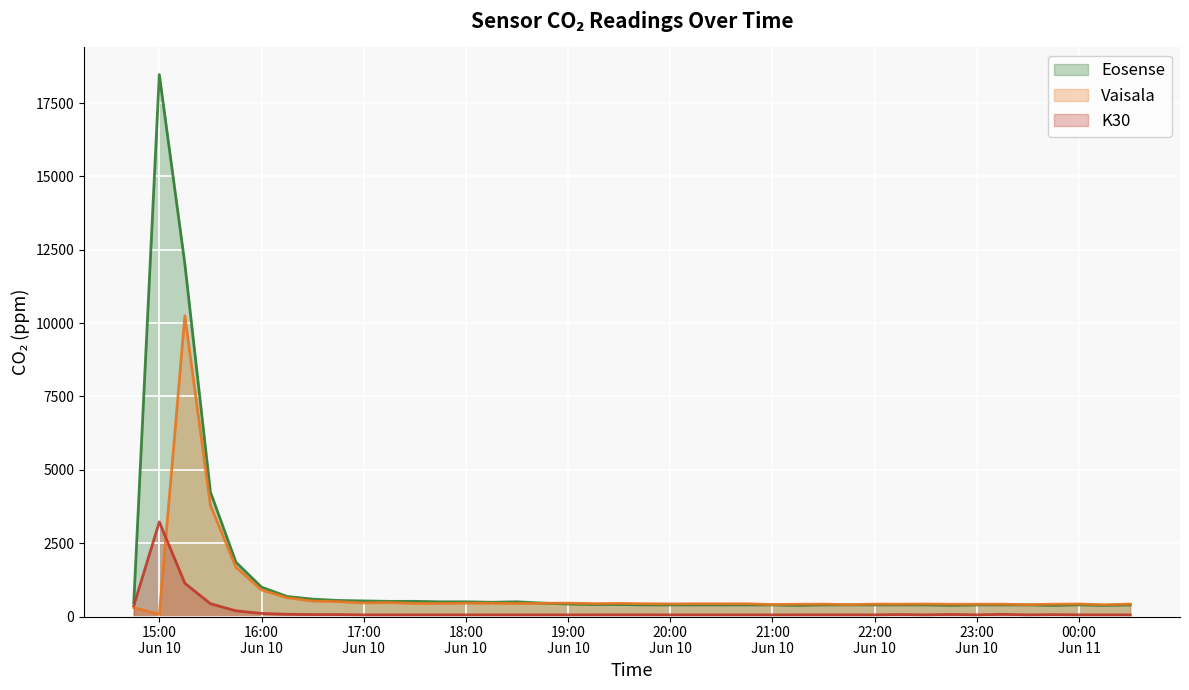

At which category does Vaisala reach its first local peak?

2024-06-10 15:15